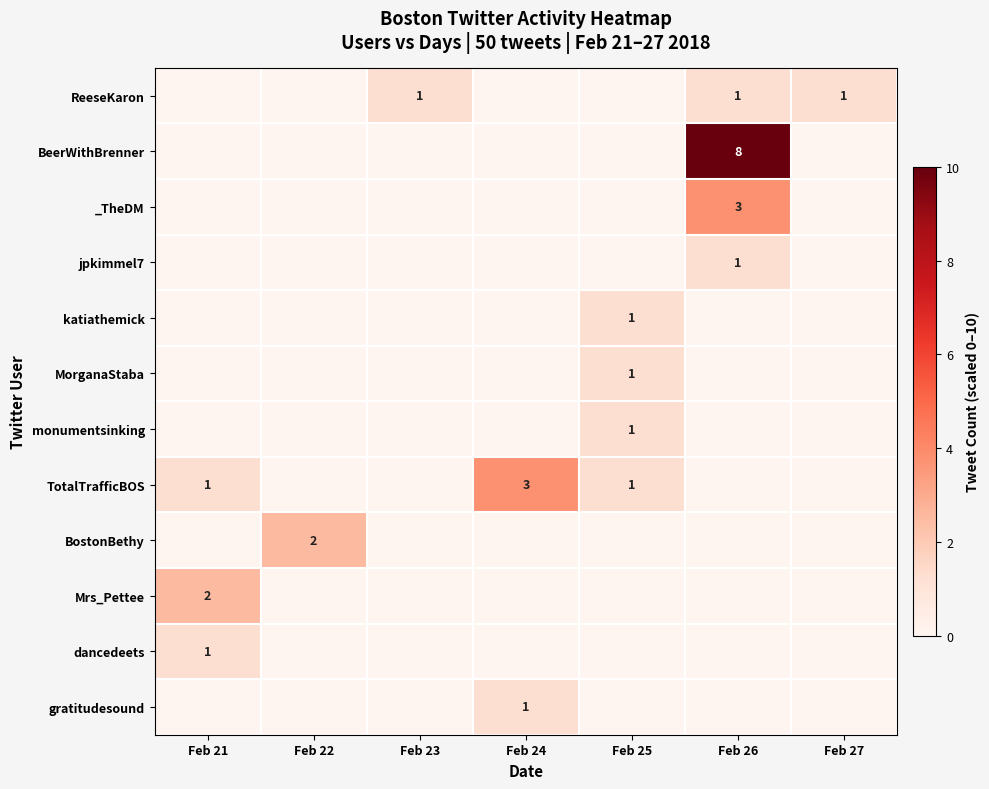

Which has a higher value, Feb 23 or Feb 26?

Feb 23